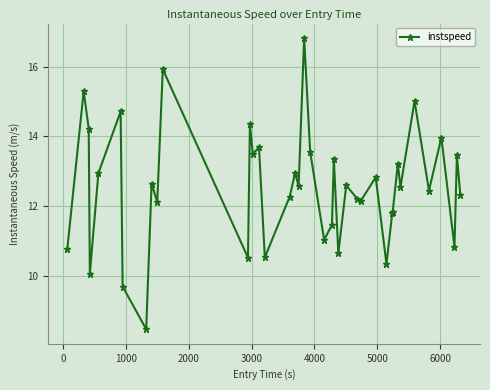

What is the value of the 5th point from the left?

12.9